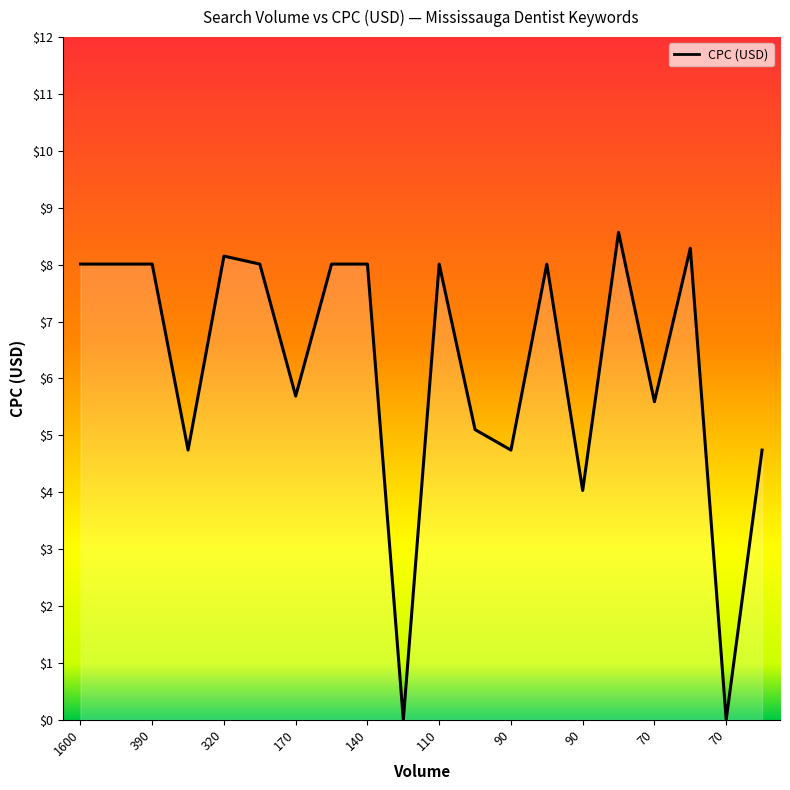

How many lines are shown in the chart?

1